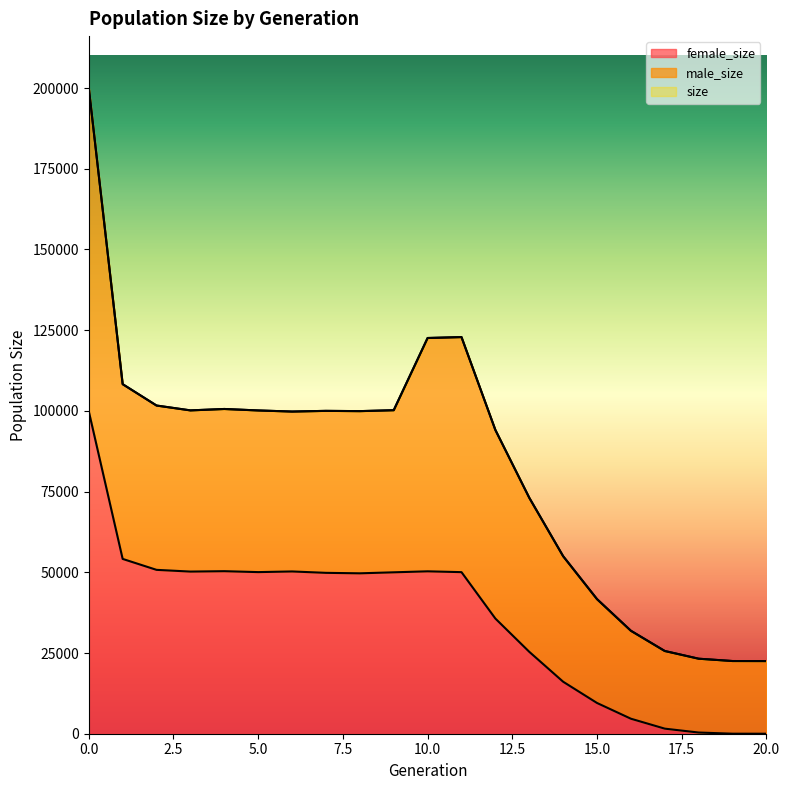

What is the greatest value displayed?

200080